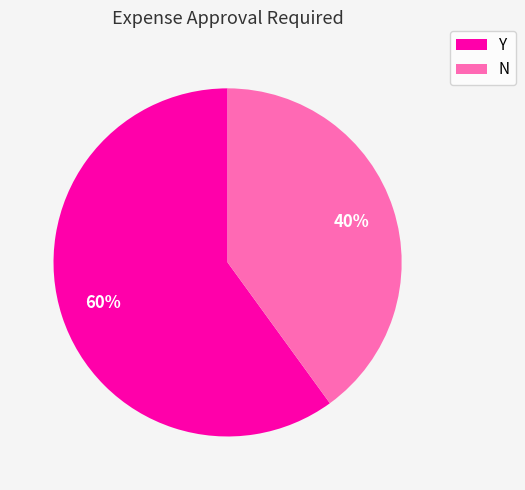

How many slices are in this pie chart?

2